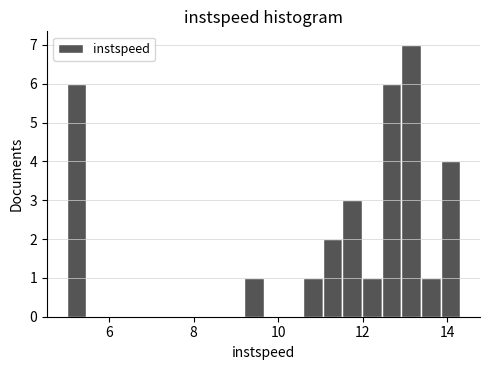

Around what value on the x-axis is the tallest bar? Give the approximate position of its centre, as read against the axis.

13.2